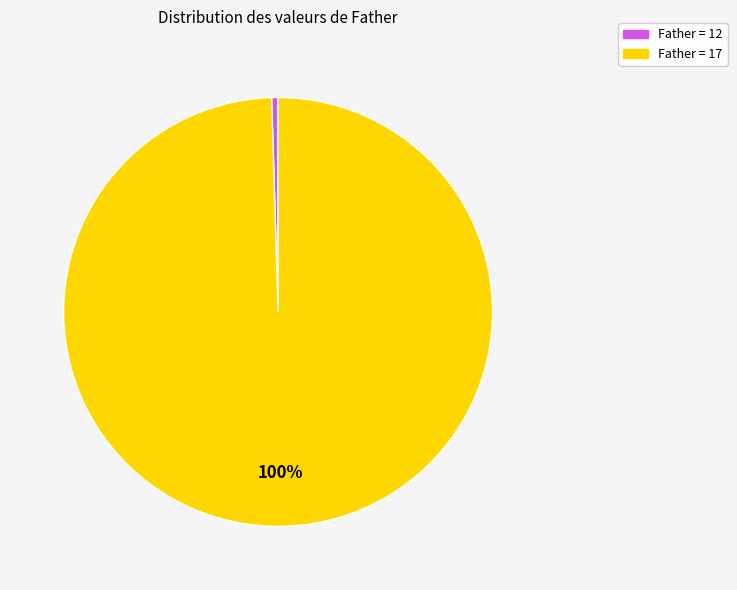

Is there any slice that represents more than half of the pie?

Yes